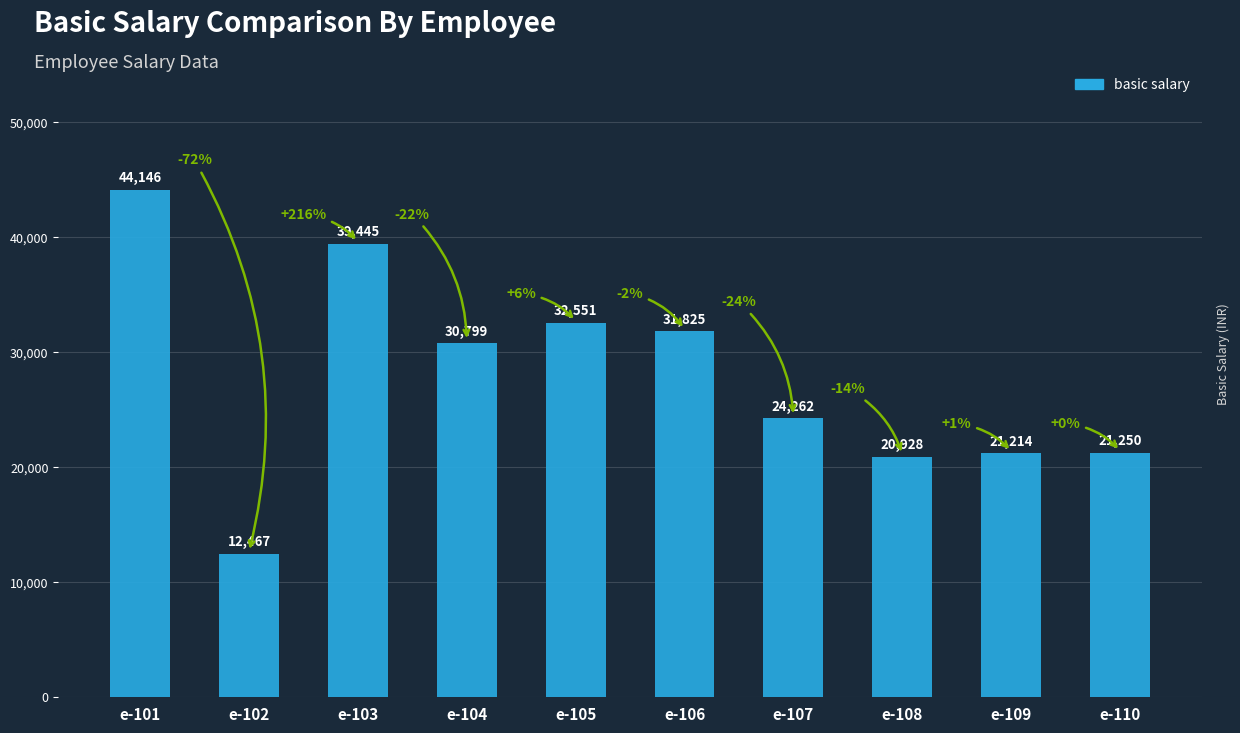

Where does the data first go above 30799?

e-101